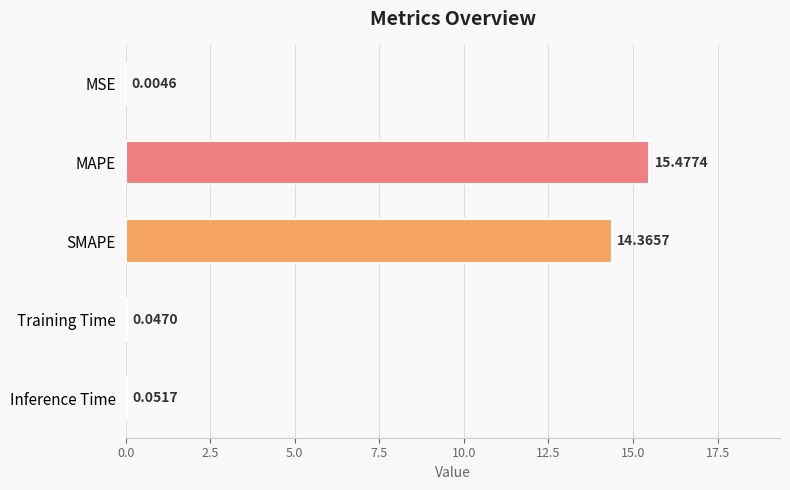

Where is the data nearest to the value 7?

Inference Time